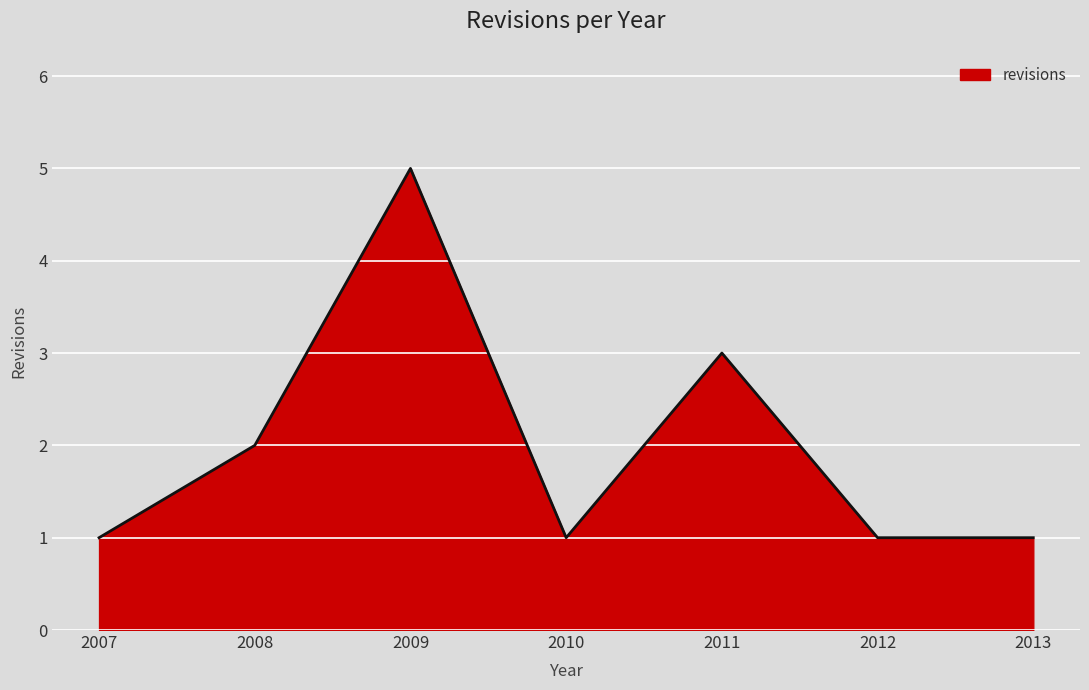

How many interior local peaks (higher than both neighbors) does the data have?

2